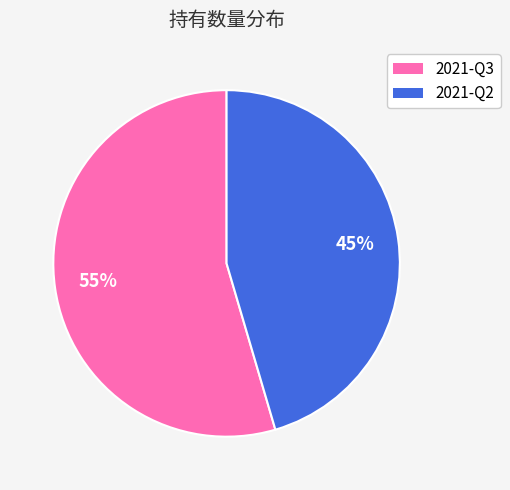

What percentage is the 2021-Q3 slice, to the nearest percent?

55%